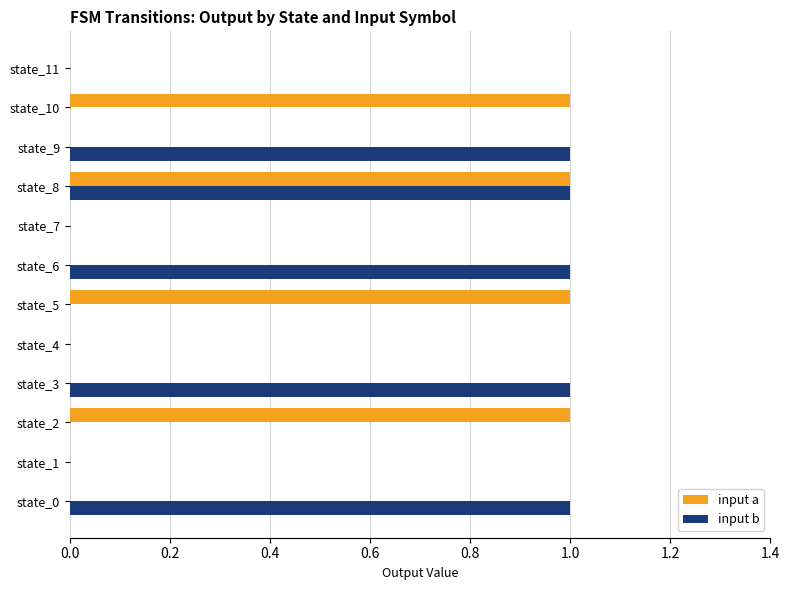

Which series changed the most between state_4 and state_9?

input b